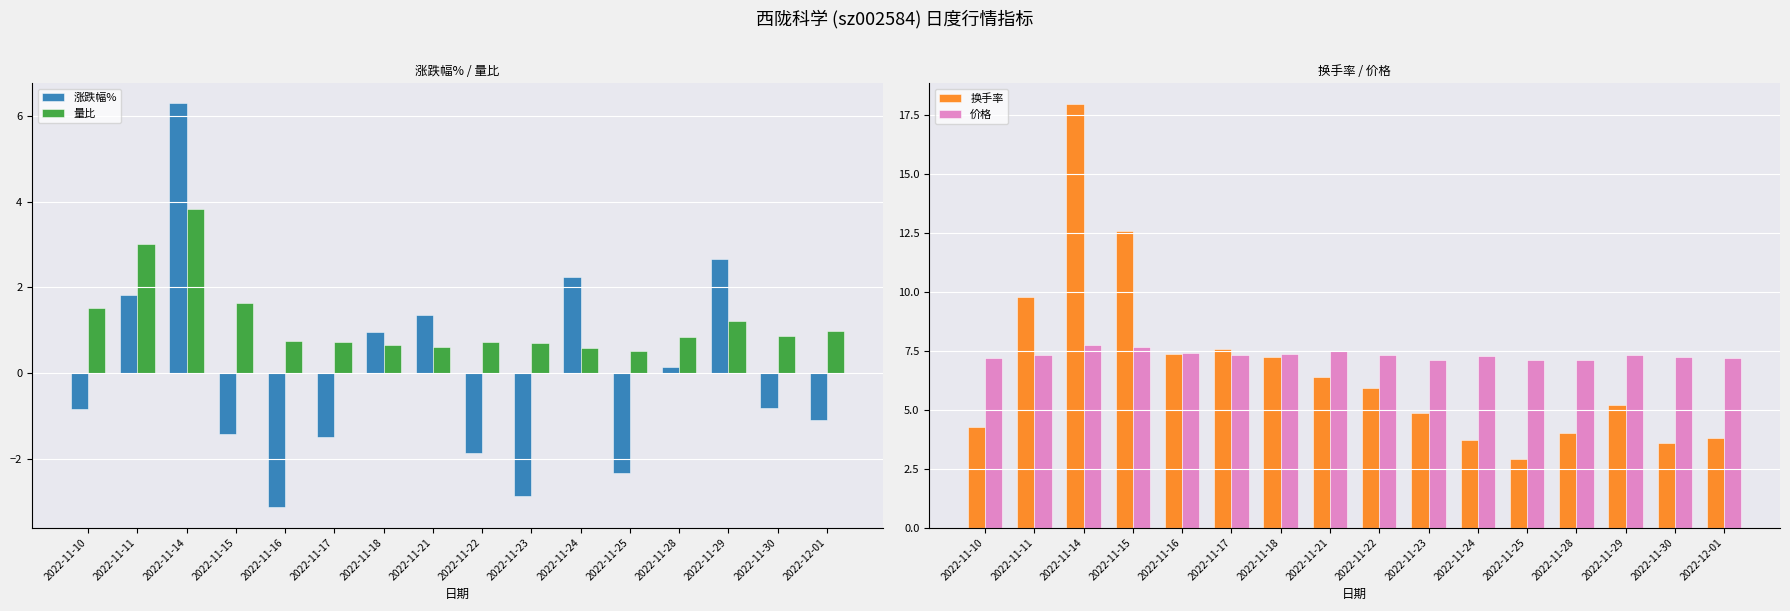

At 2022-12-01, list the series in order from largest to smallest.

价格, 换手率, 量比, 涨跌幅%